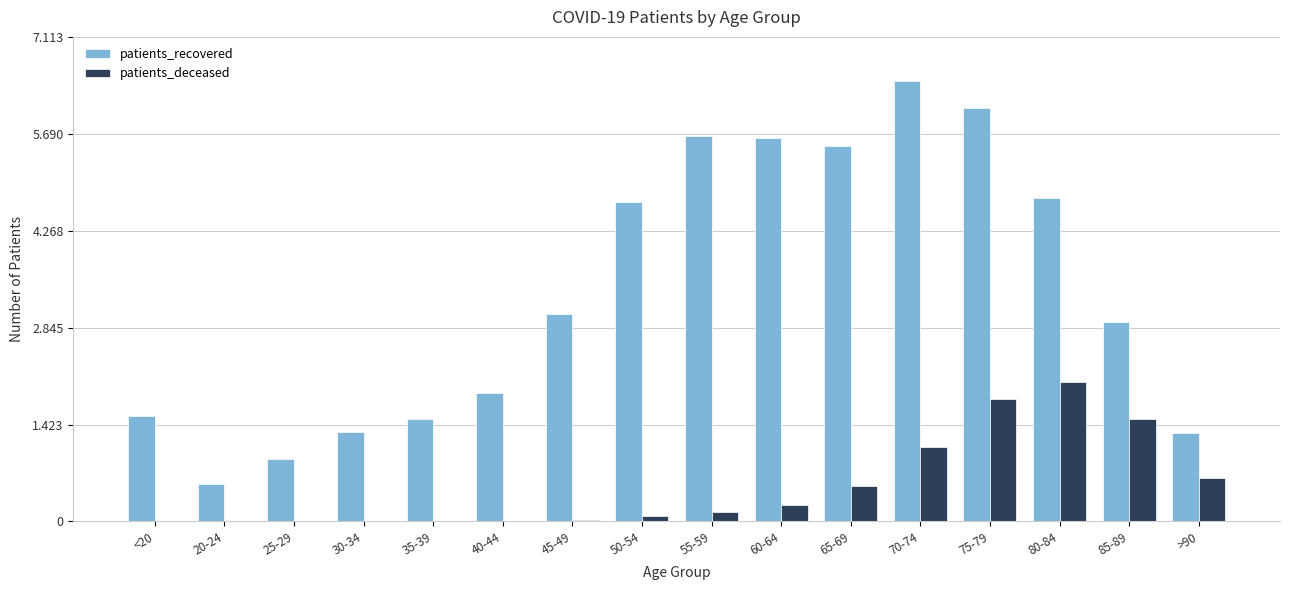

What are all the series names shown in the legend?

patients_recovered, patients_deceased